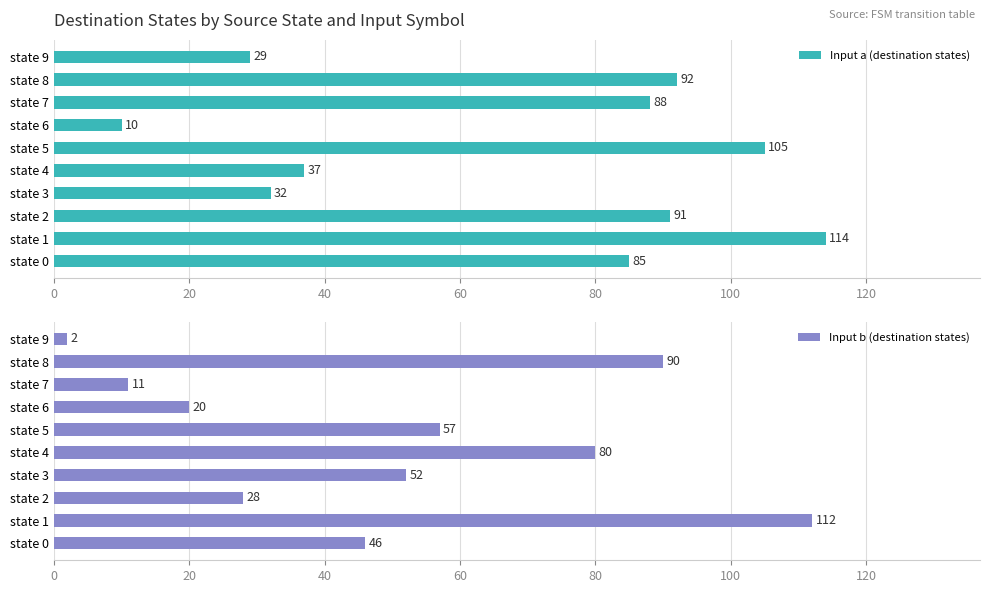

Are the bars grouped side by side (vs. stacked)?

Yes